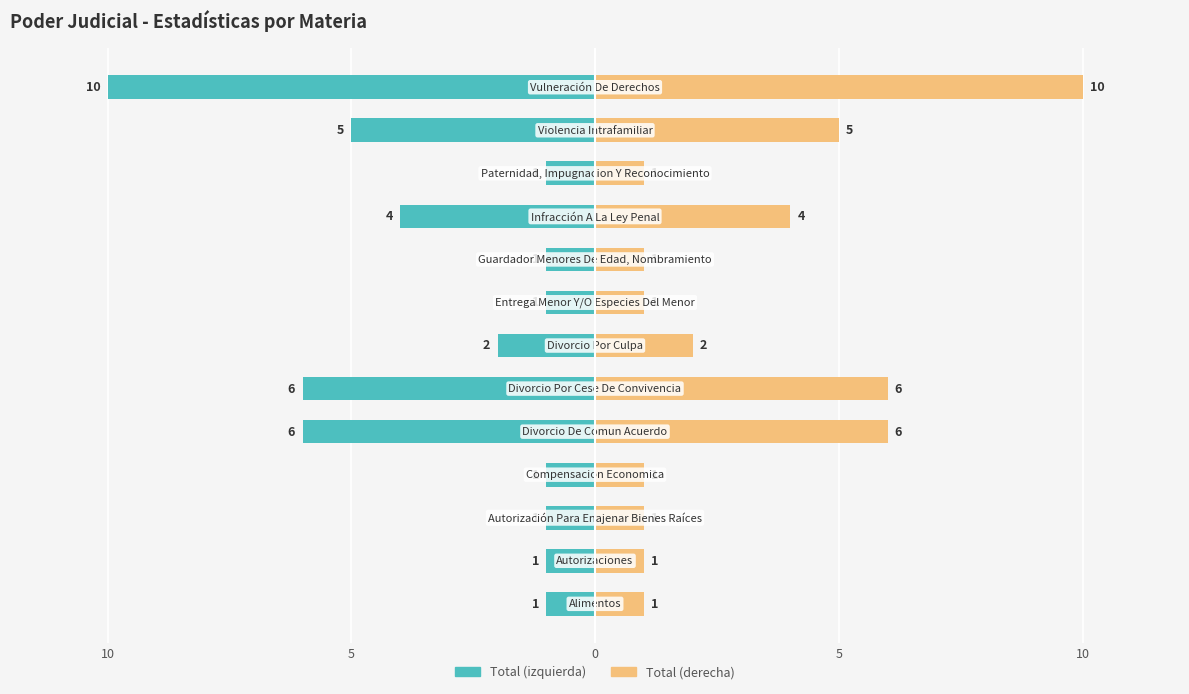

How many bars are there in each group?

2